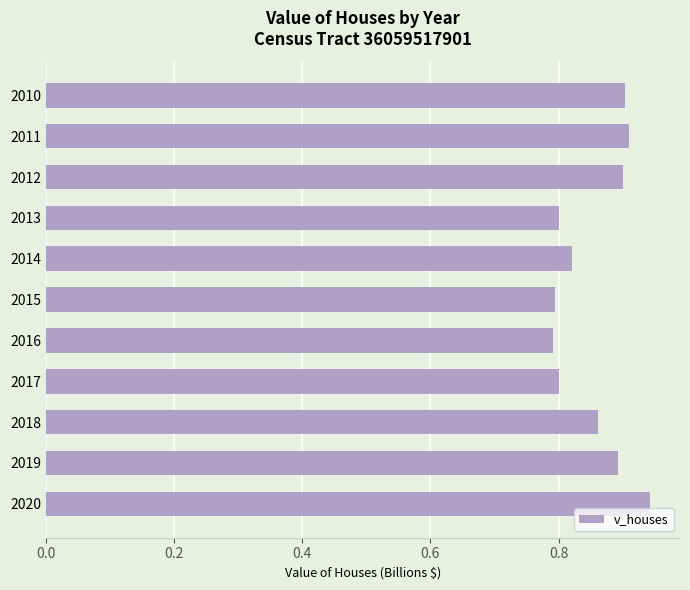

True or false: the data shows 0.8 at 2015.

True